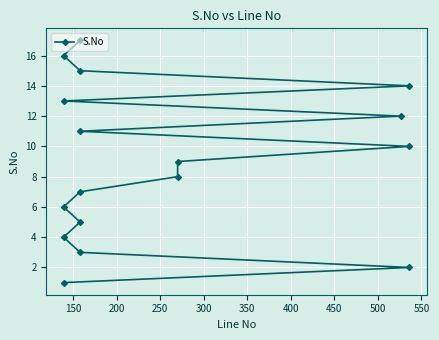

How many lines are shown in the chart?

1